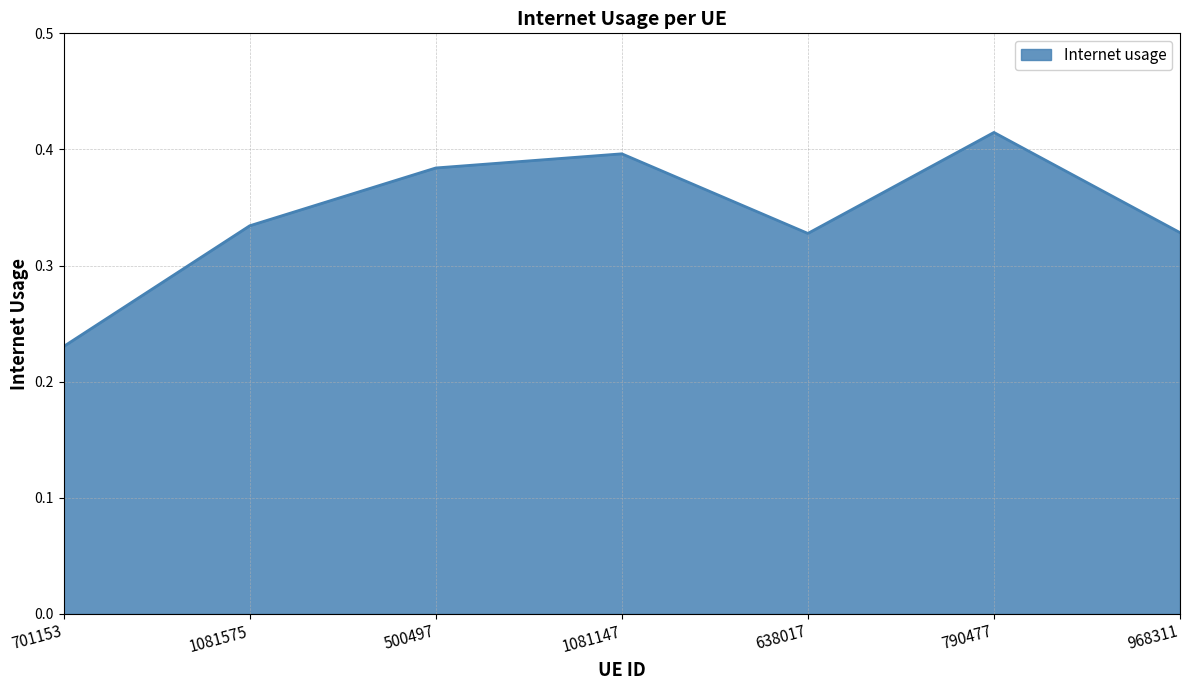

True or false: the data shows 0.2 at 1081575.

False